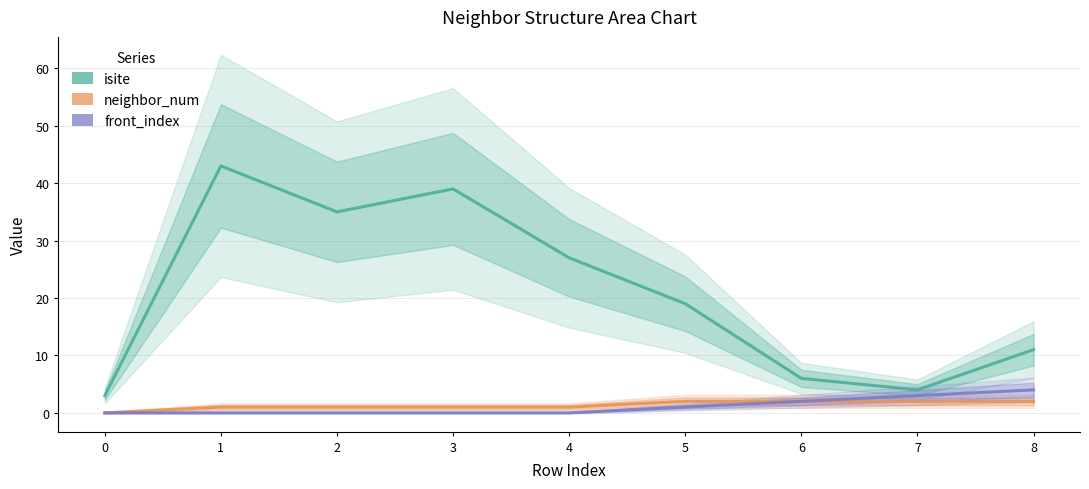

Rank the series by their maximum value, from highest to lowest.

isite, front_index, neighbor_num